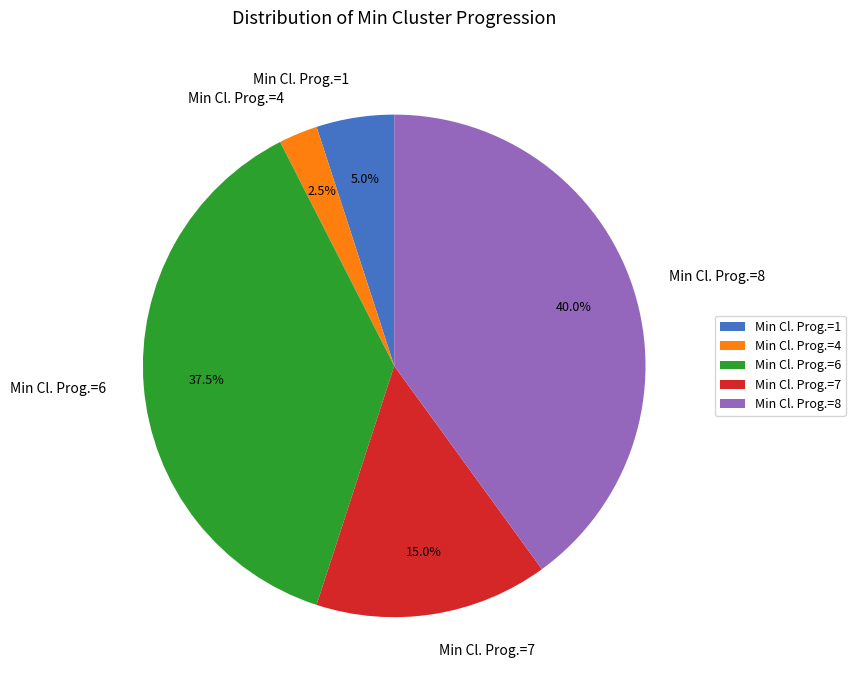

What is the largest slice in the pie chart?

Min Cl. Prog.=8